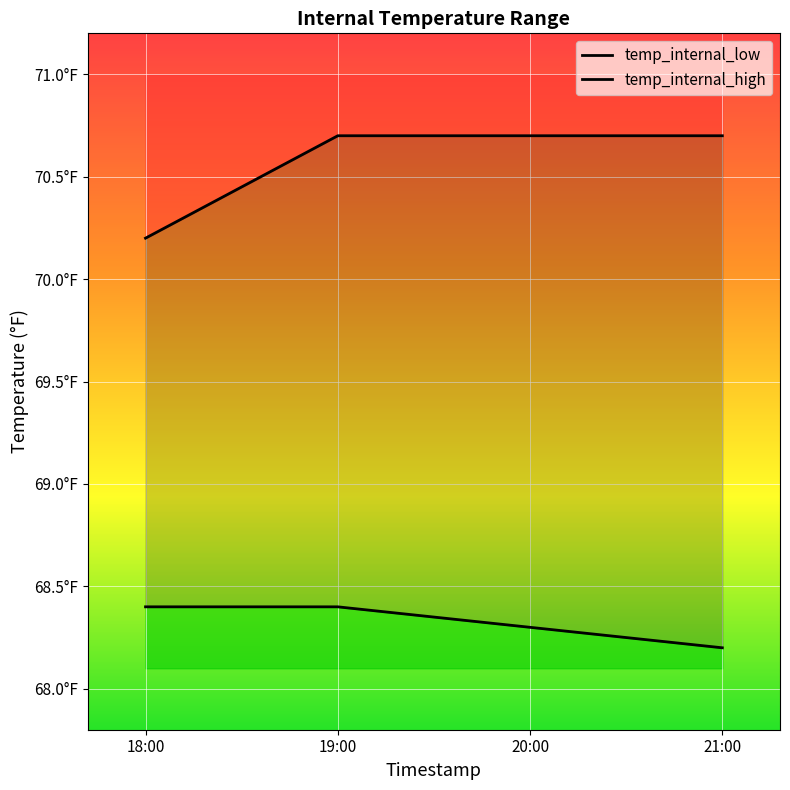

Between 18:00 and 21:00, which is larger?

18:00